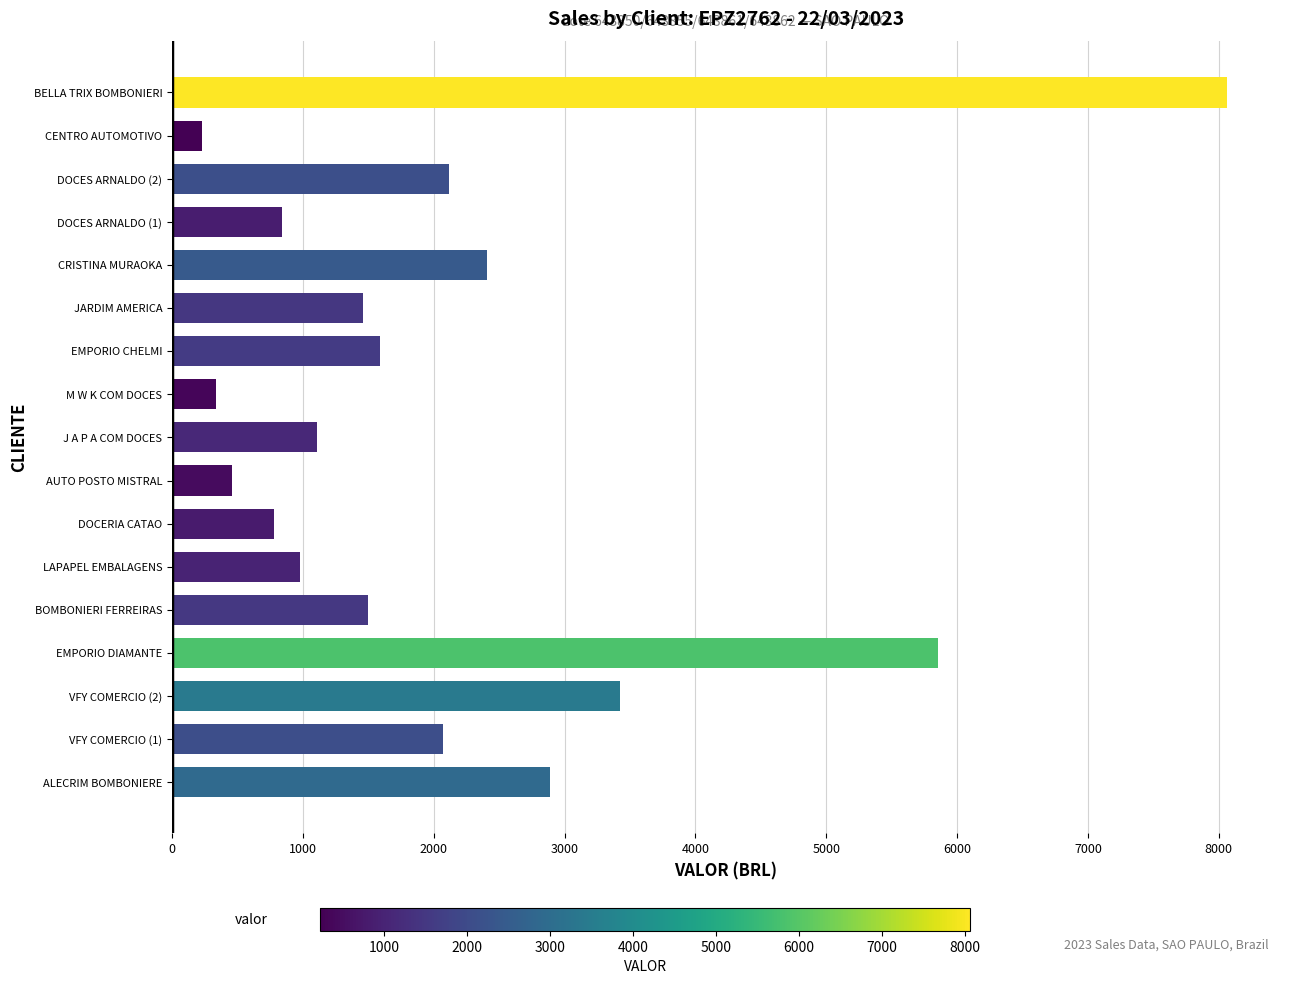

The value at CRISTINA MURAOKA is 1019.9. True or false?

False